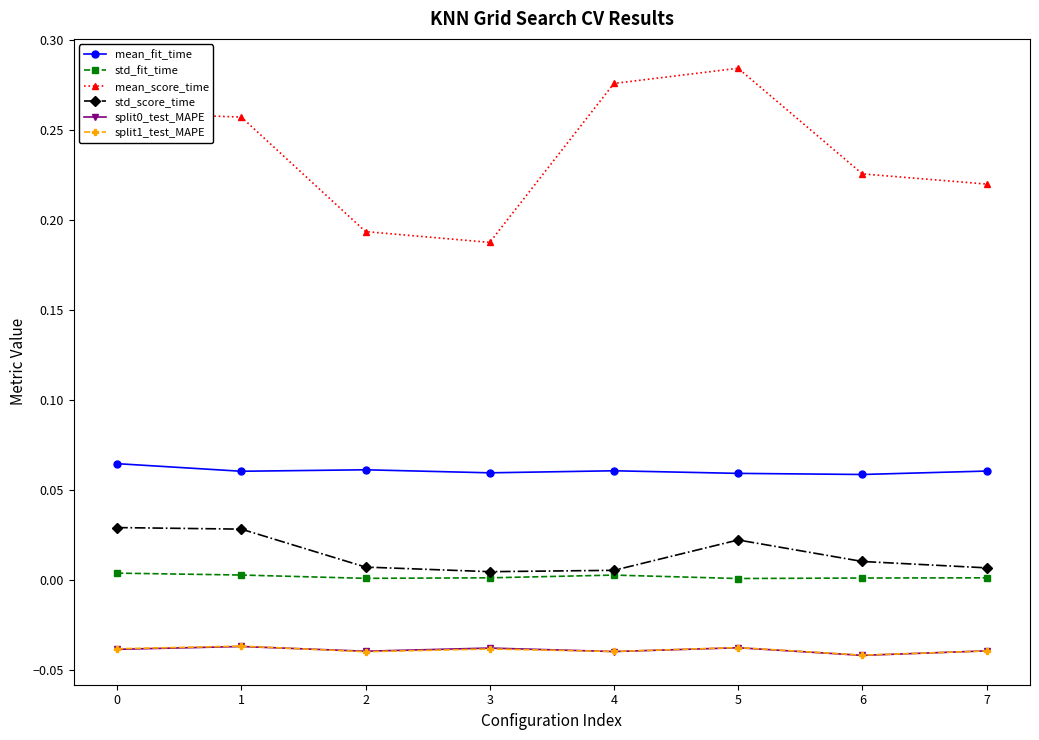

Is the value of mean_fit_time at 7 greater than the value of std_score_time at 6?

Yes